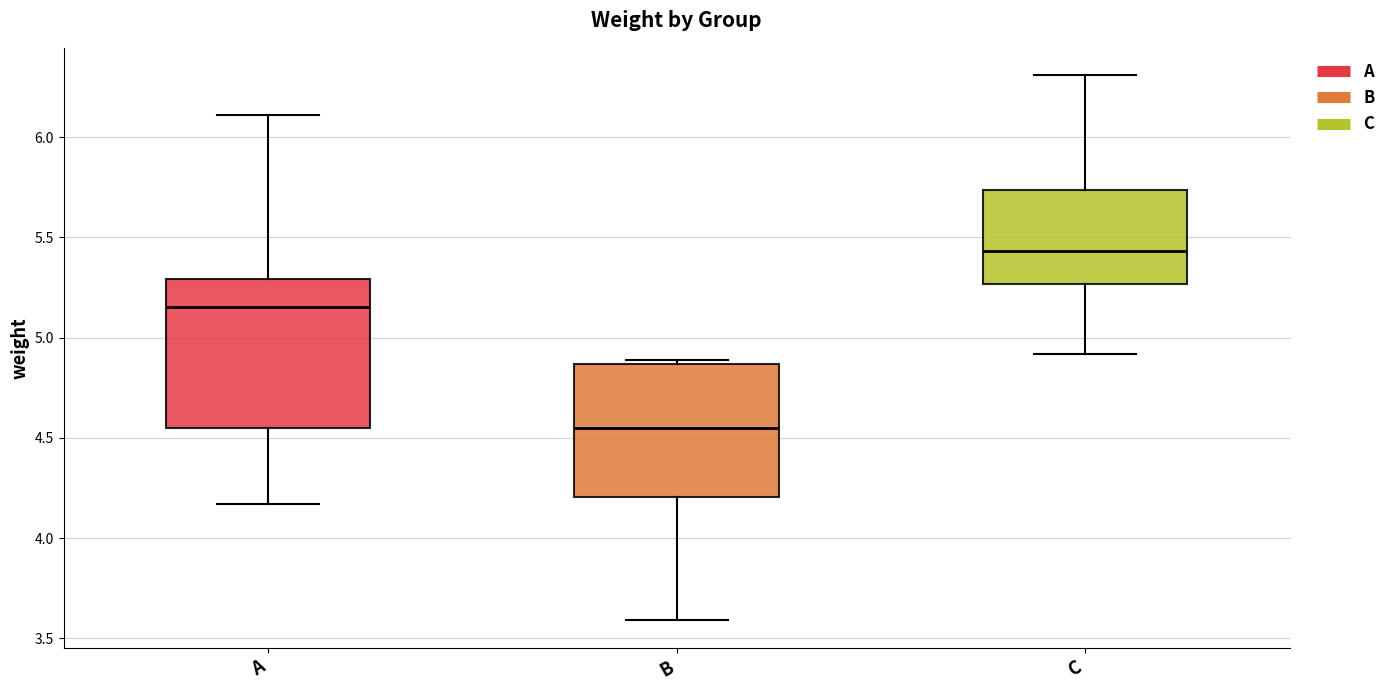

Reading left to right, read every box against the y-axis: the position of its median line, the range the box covers, and the ends of its whiskers. The values are not printed on the chart, so give them approximately, as read against the axis.

A: median 5.15, box 4.55 to 5.30, whiskers 4.15 to 6.10
B: median 4.55, box 4.20 to 4.85, whiskers 3.60 to 4.90
C: median 5.45, box 5.25 to 5.75, whiskers 4.90 to 6.30